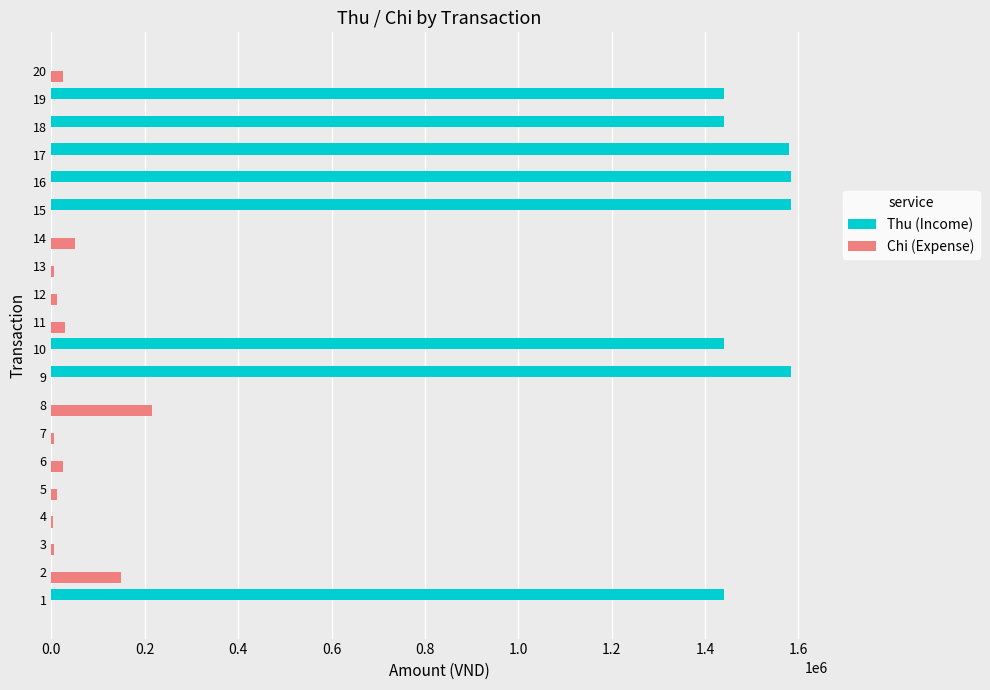

Which series has the largest total across all categories?

Thu (Income)